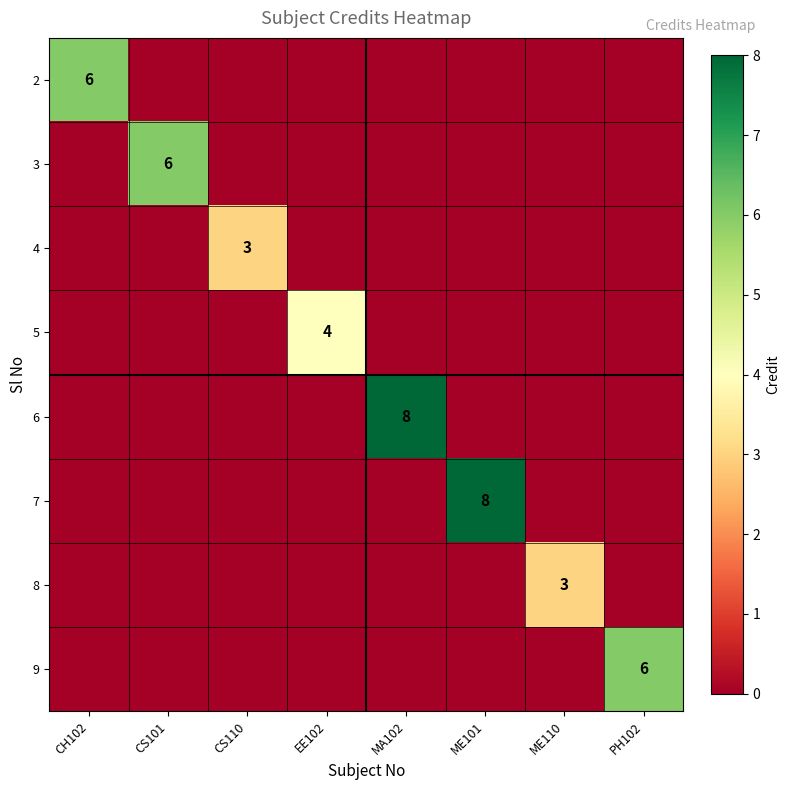

At which category is the sum across all series the highest?

MA102